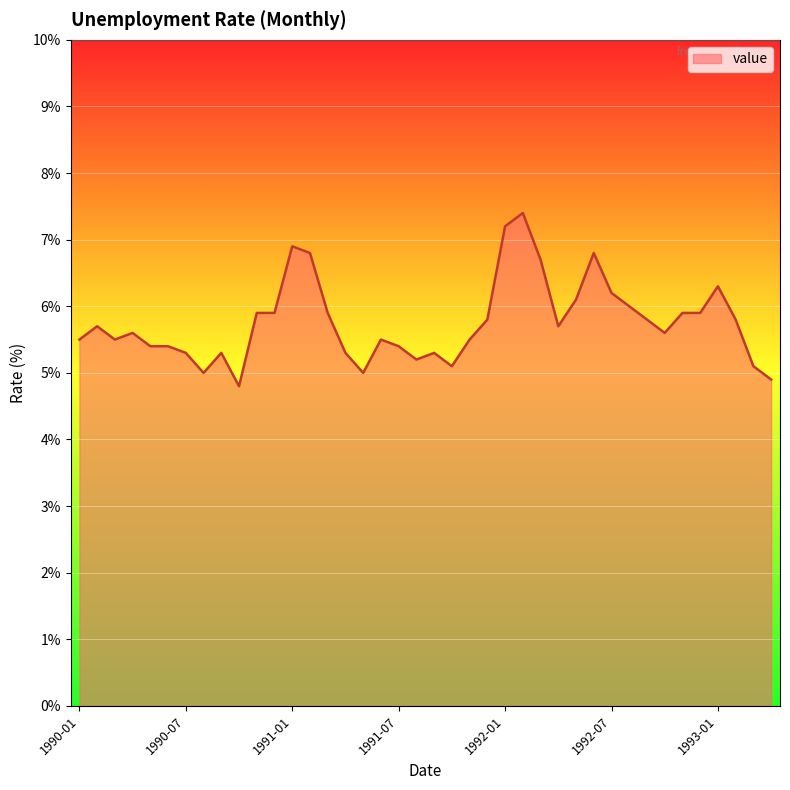

What is the difference between the maximum and minimum values?

2.6